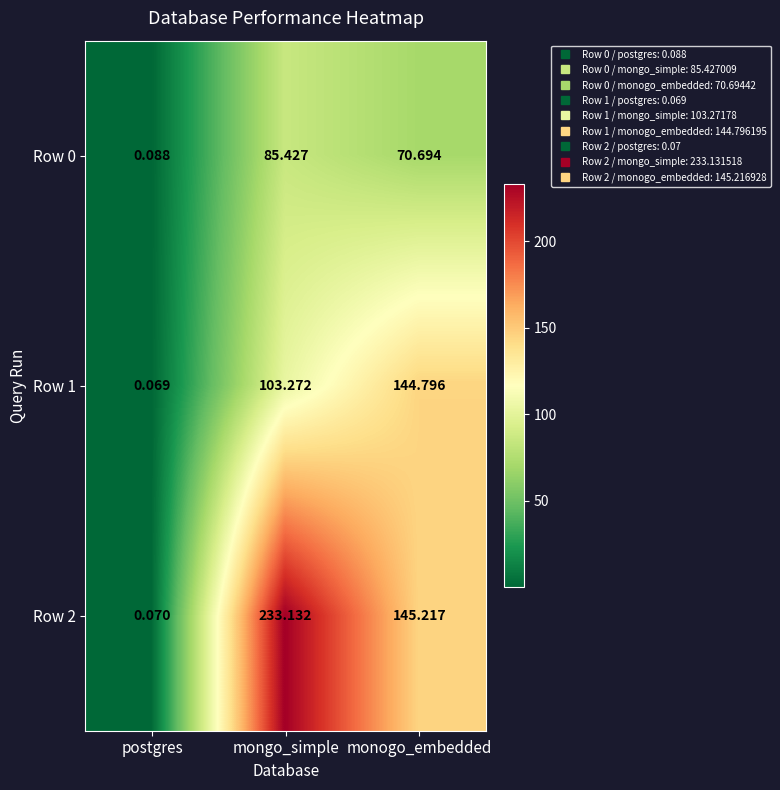

Rank the categories by Row 0 value from highest to lowest.

mongo_simple, monogo_embedded, postgres